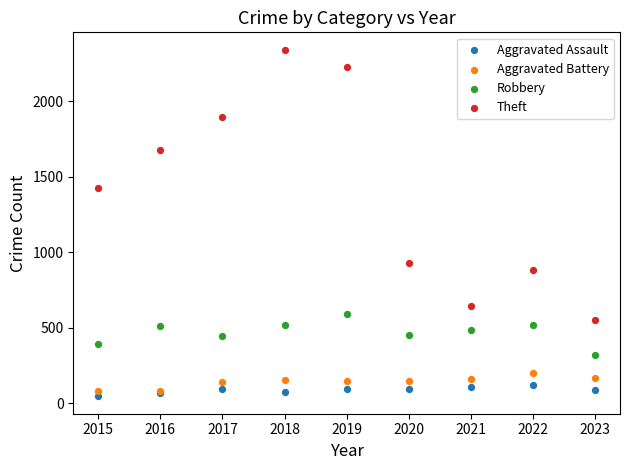

What is the X range (max minus min) for the scatter plot?

8